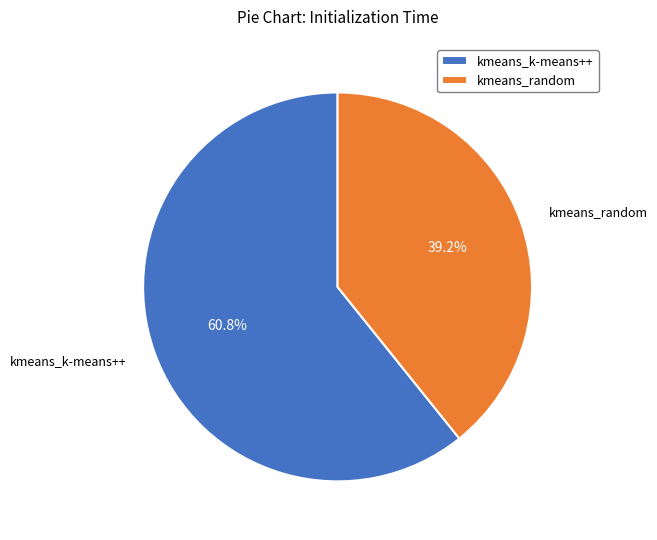

What is the majority slice?

kmeans_k-means++